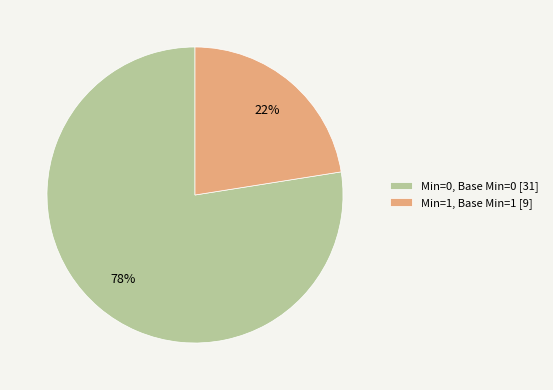

What is the smallest slice in the pie chart?

Min=1, Base Min=1 [9]